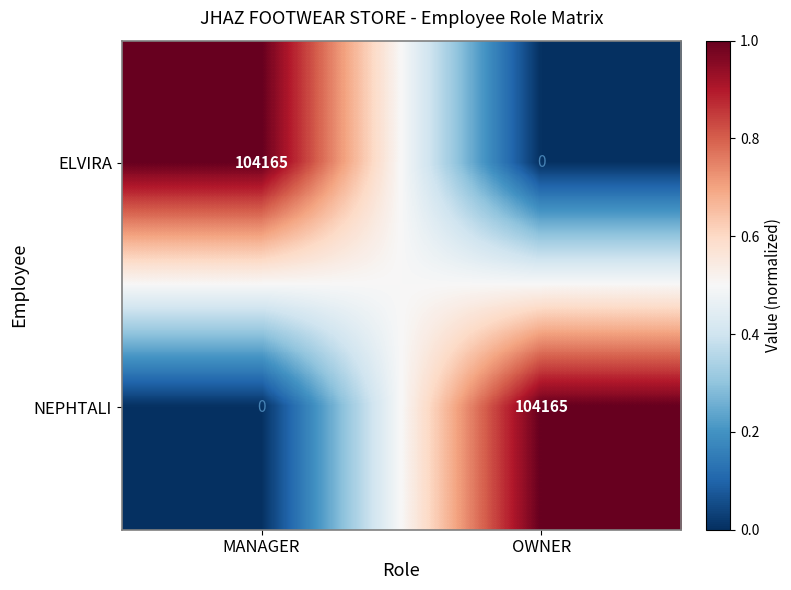

What is the difference between the highest and lowest values at MANAGER?

104165